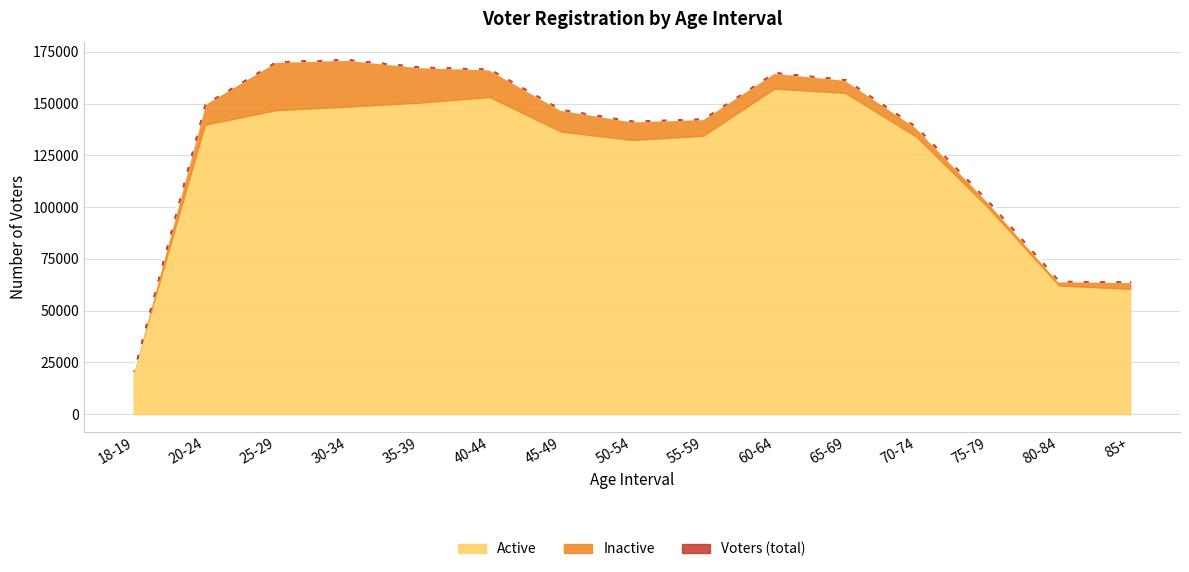

True or false: Voters and Active intersect in this chart.

False